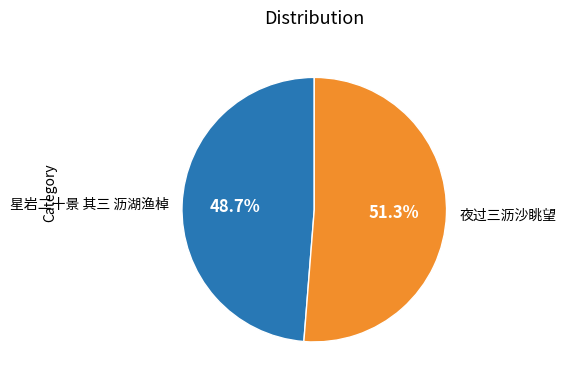

To the nearest percent, what is the difference between the 夜过三沥沙眺望 and 星岩二十景 其三 沥湖渔棹 slice percentages?

3%